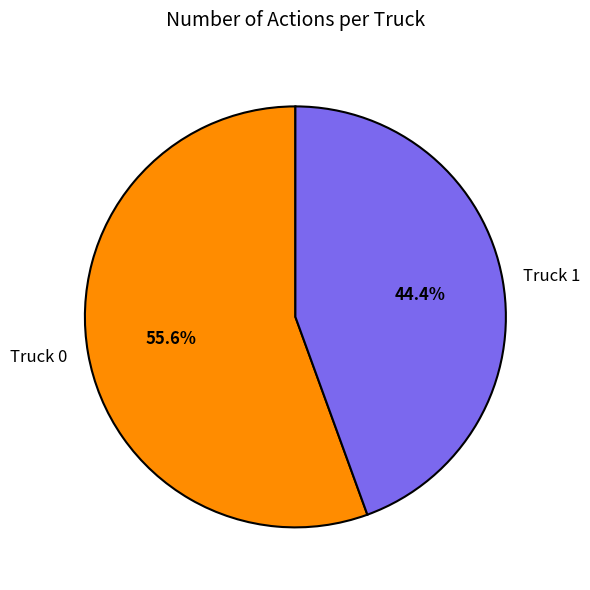

Count the number of slices in the pie.

2